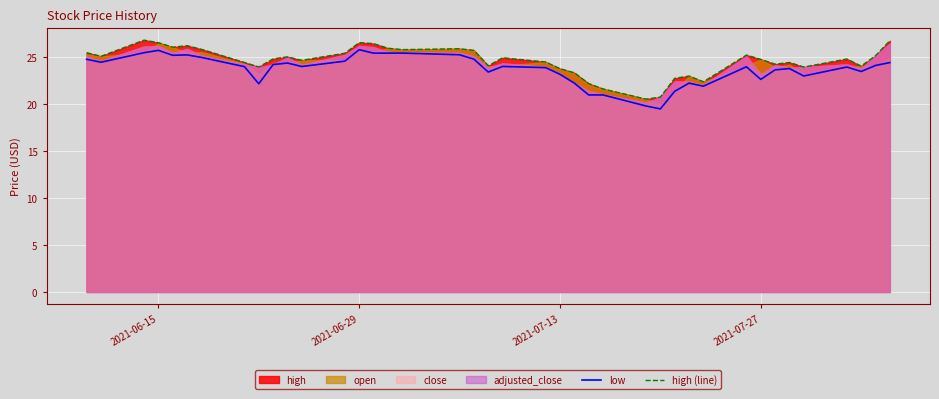

The high (line) series shows 24.8 at 2021-07-27. True or false?

True